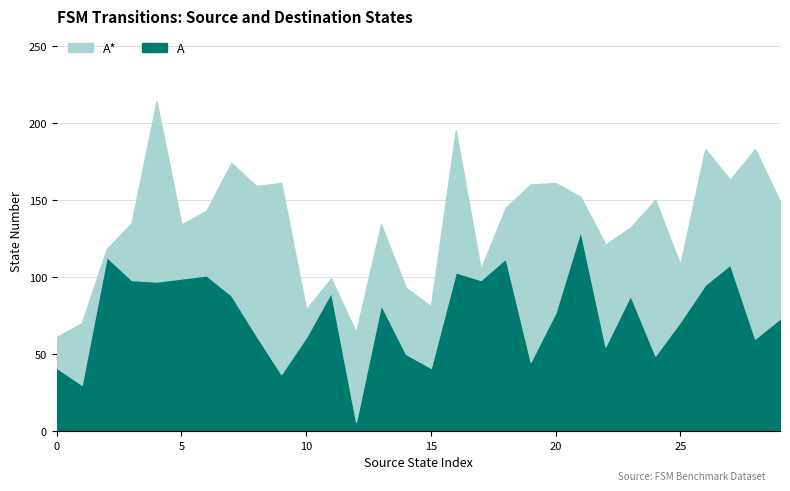

Read the A* value at 3, to the nearest 50.

50